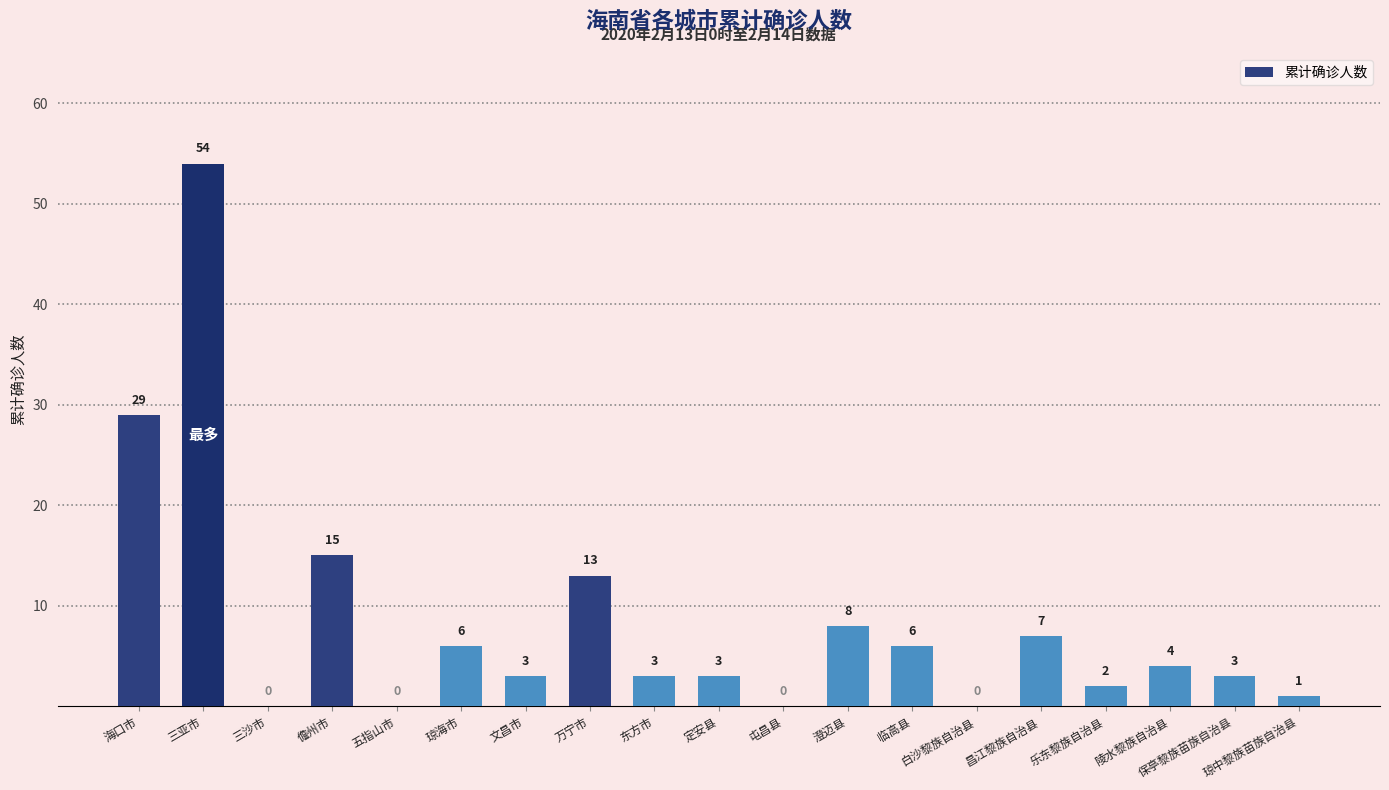

Where does the data first go above 3?

海口市